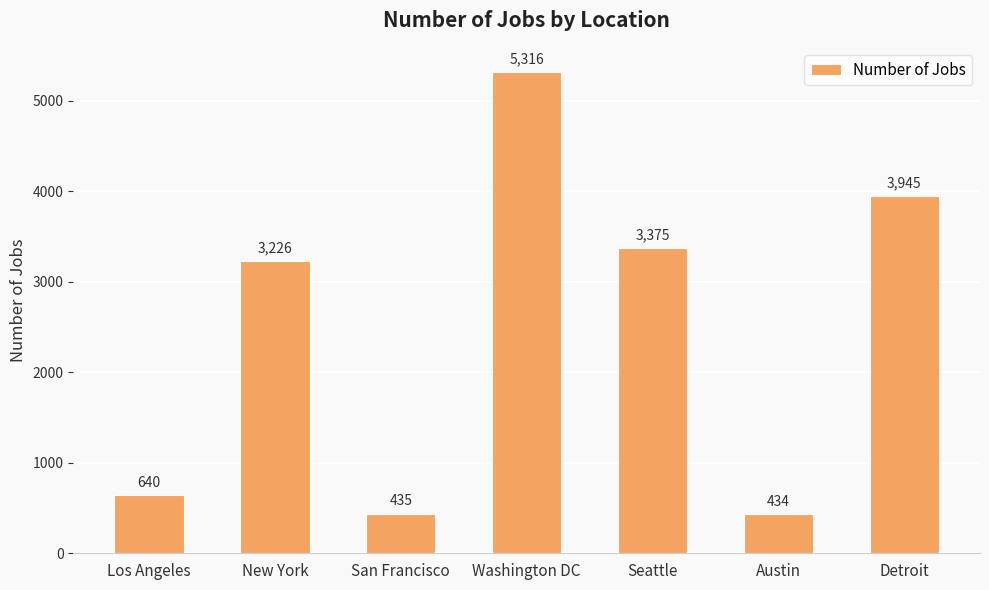

Rank the categories by value from highest to lowest.

Washington DC, Detroit, Seattle, New York, Los Angeles, San Francisco, Austin